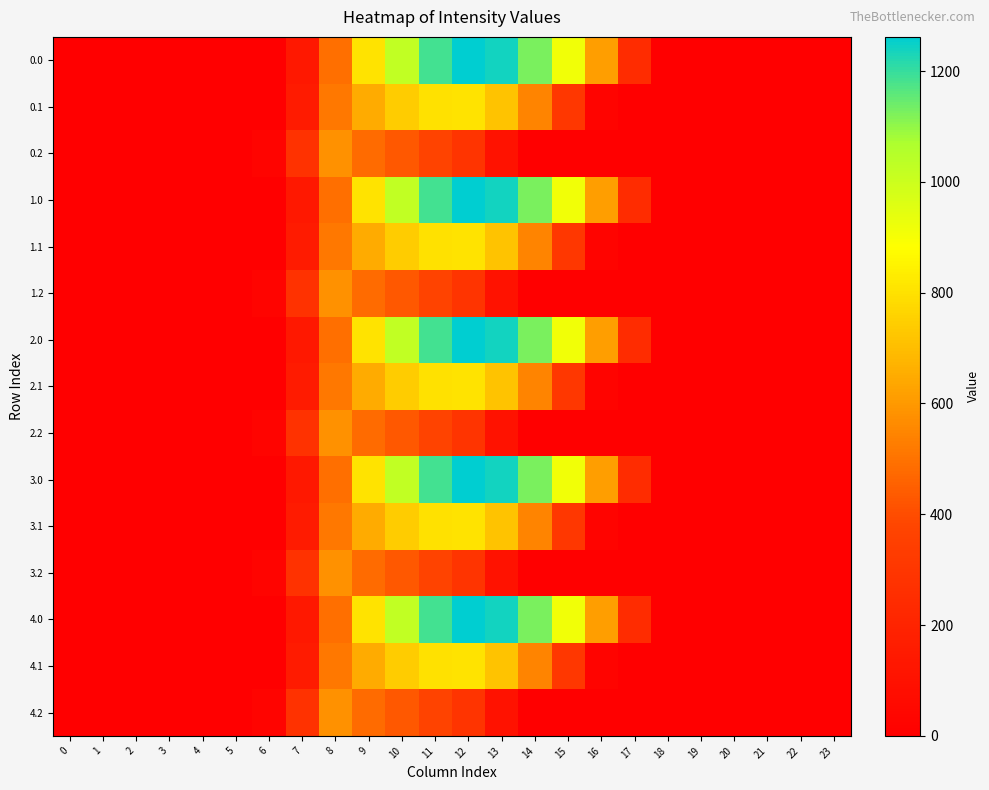

Which label corresponds to the largest value in the chart?

12